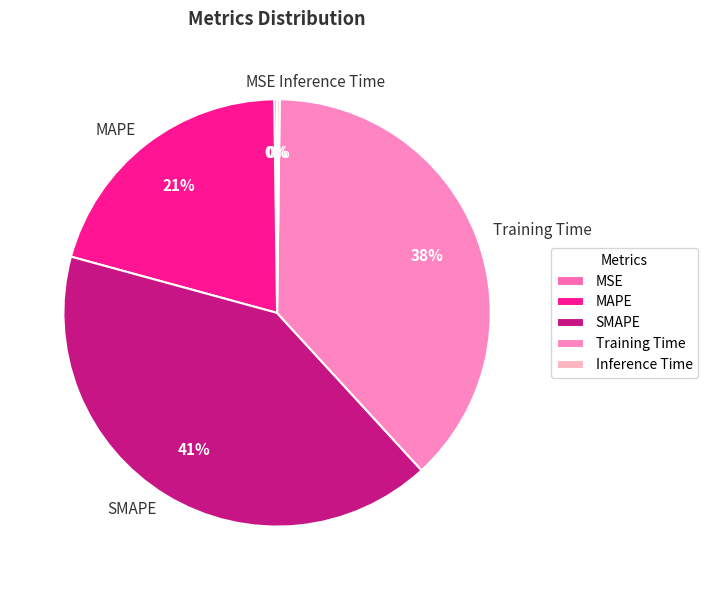

To the nearest percent, what is the difference between the largest and smallest slice percentages?

41%